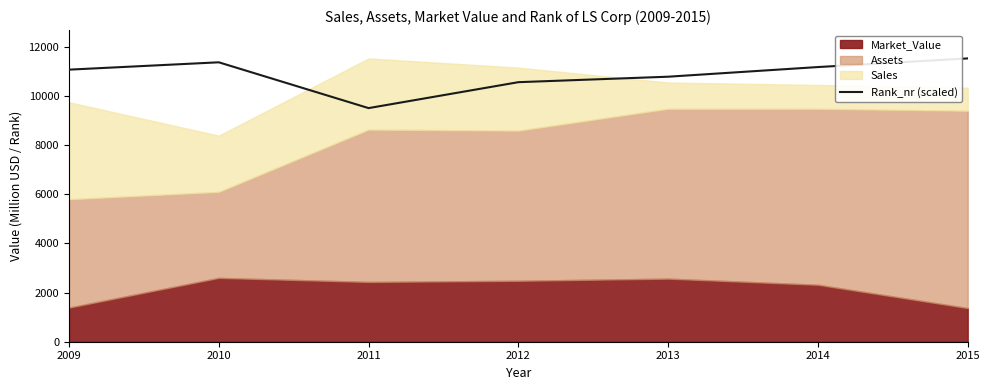

How many data points are above 11076?

4